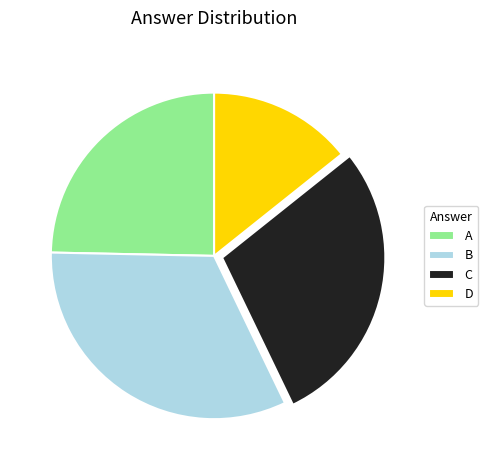

Combined, do D and A account for over 50%?

No